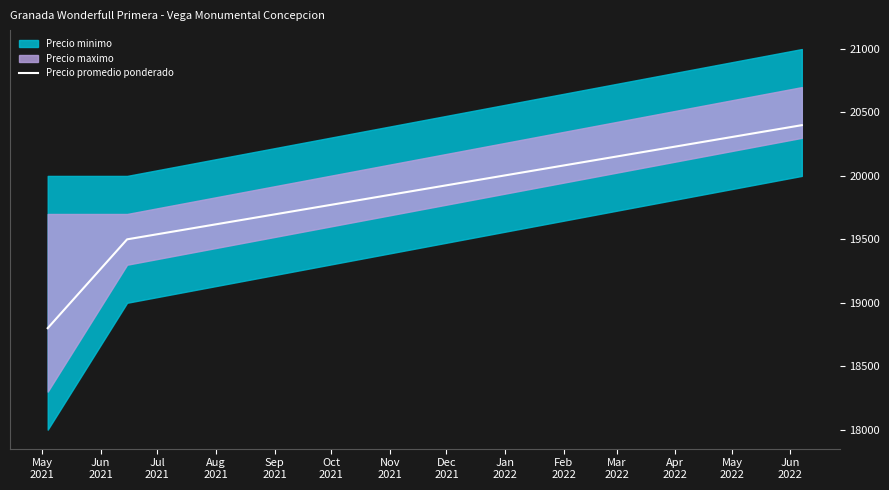

What is the maximum value for Precio promedio ponderado?

20400